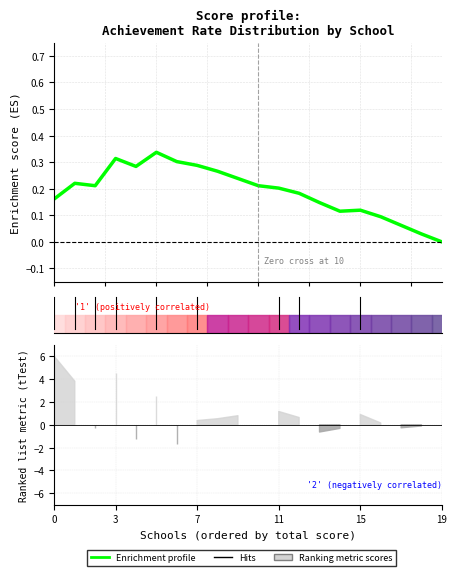

What is the value of the 14th point from the left?

0.1